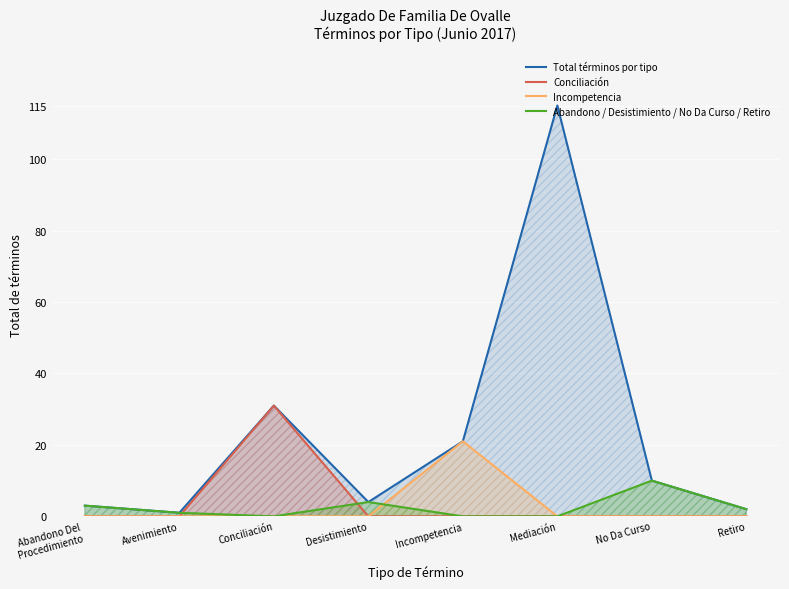

How many categories are shown in the chart?

8